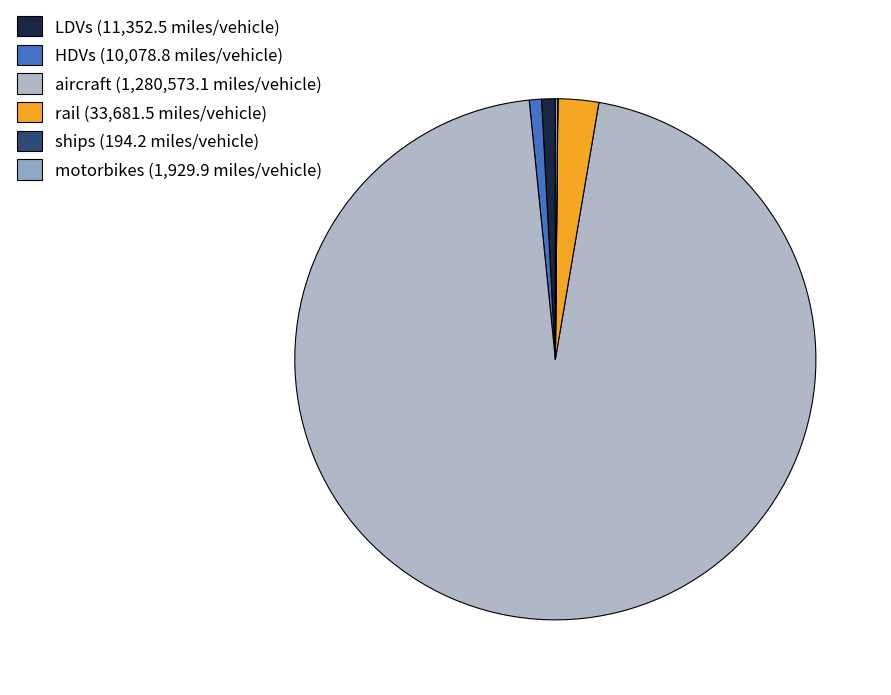

What is the largest slice in the pie chart?

aircraft